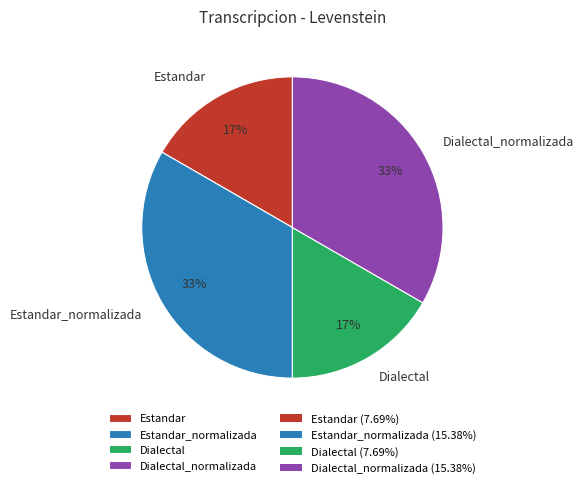

Is there a majority slice in this chart?

No